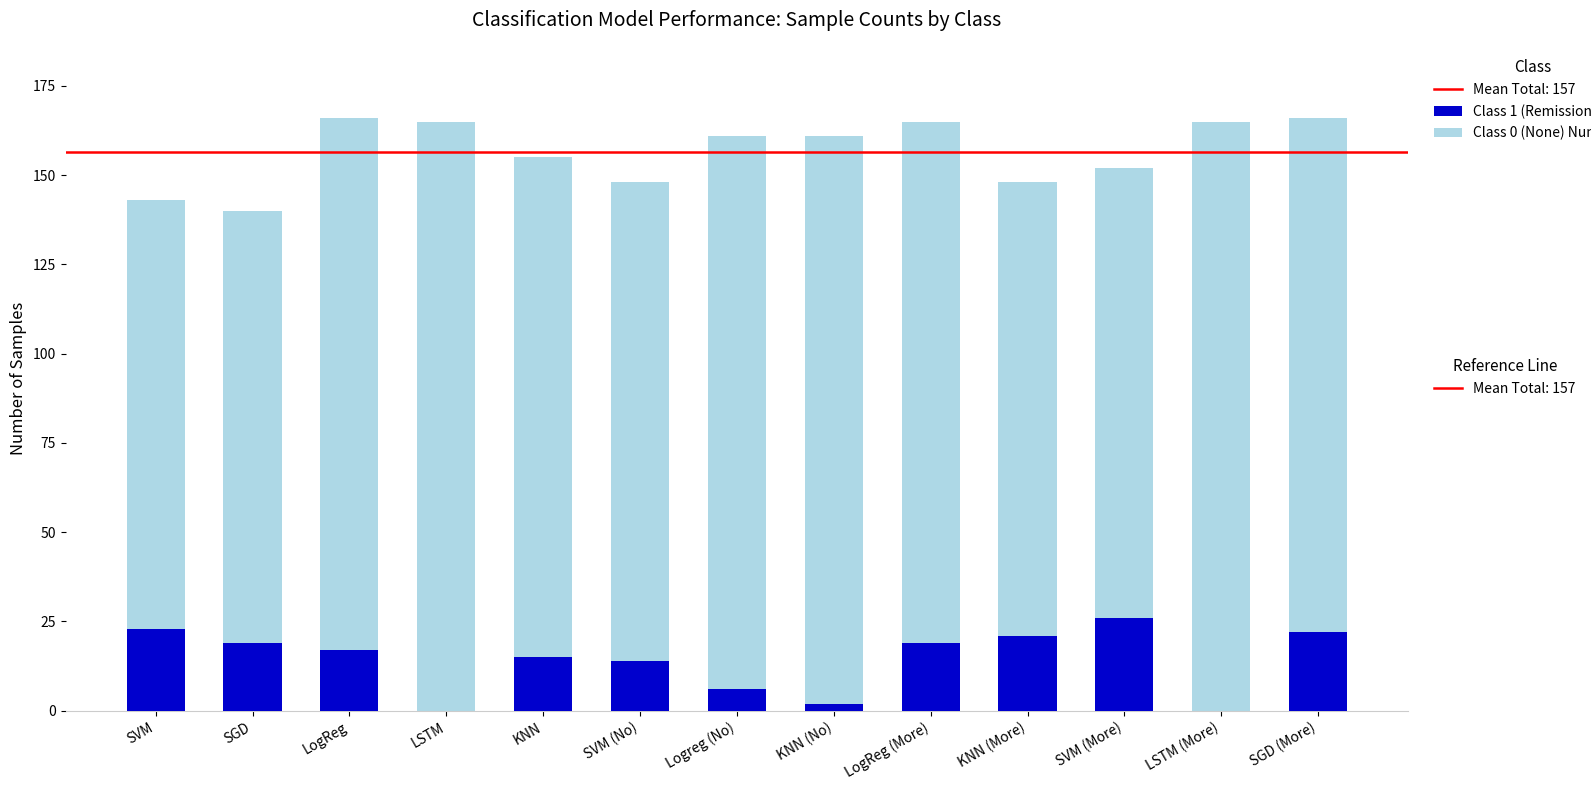

What is the total value across all series at LogReg (More)?

165